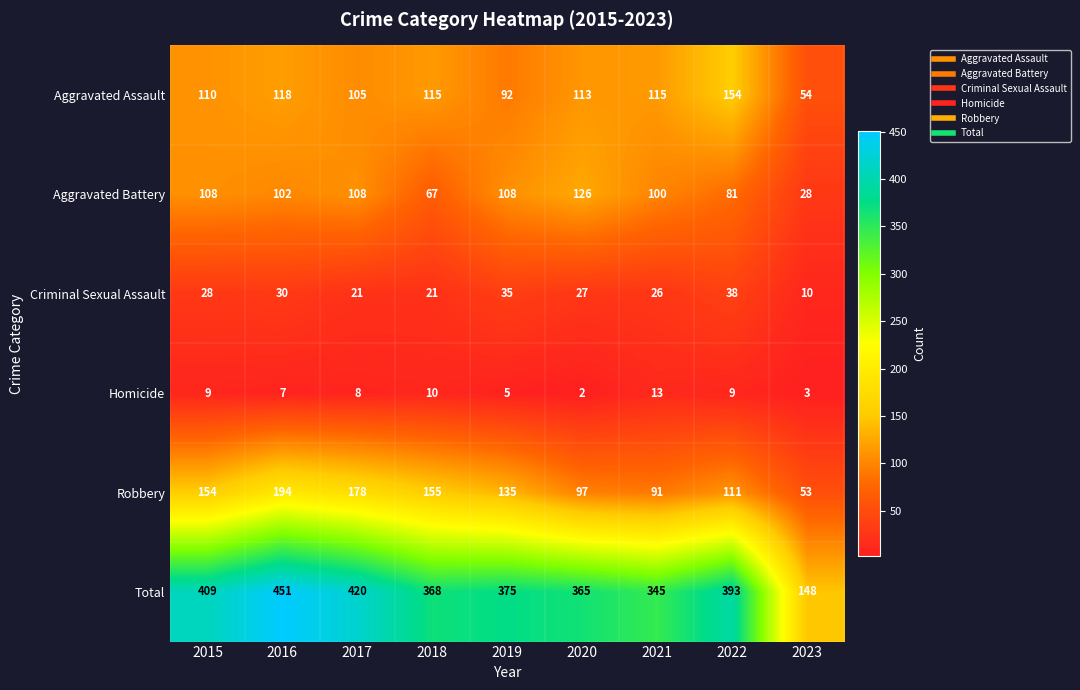

What is the highest value of the Criminal Sexual Assault series?

38